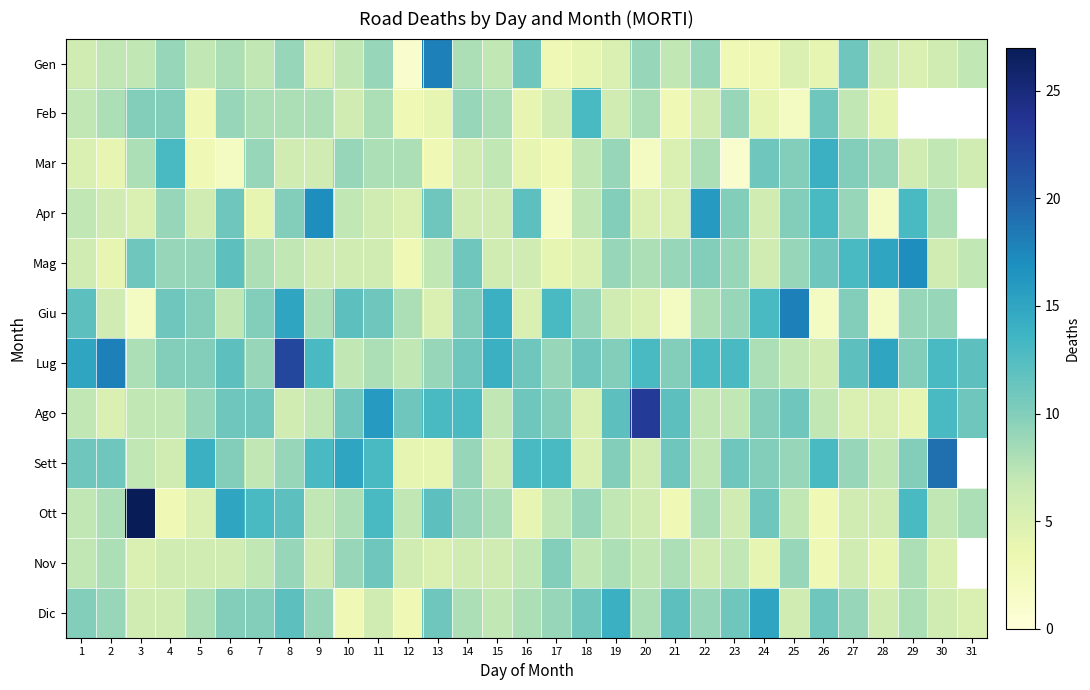

What is the difference between the second highest and second lowest values in the Ago series?

11.0